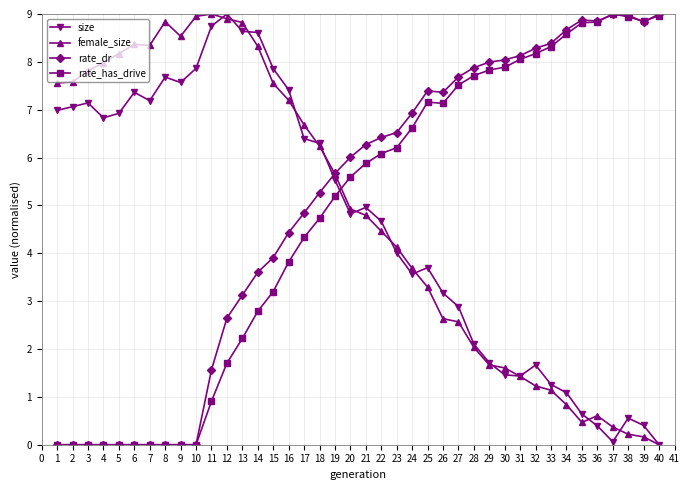

What are all the series names shown in the legend?

size, female_size, rate_dr, rate_has_drive